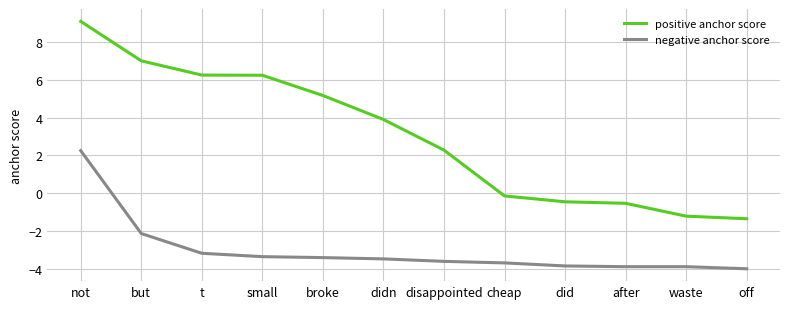

What position from the left is off?

12